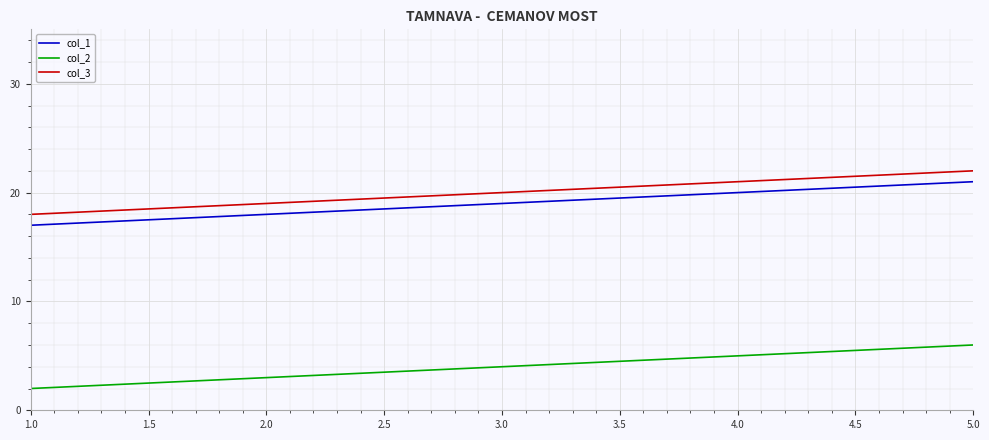

At which category is the sum across all series the highest?

5.0